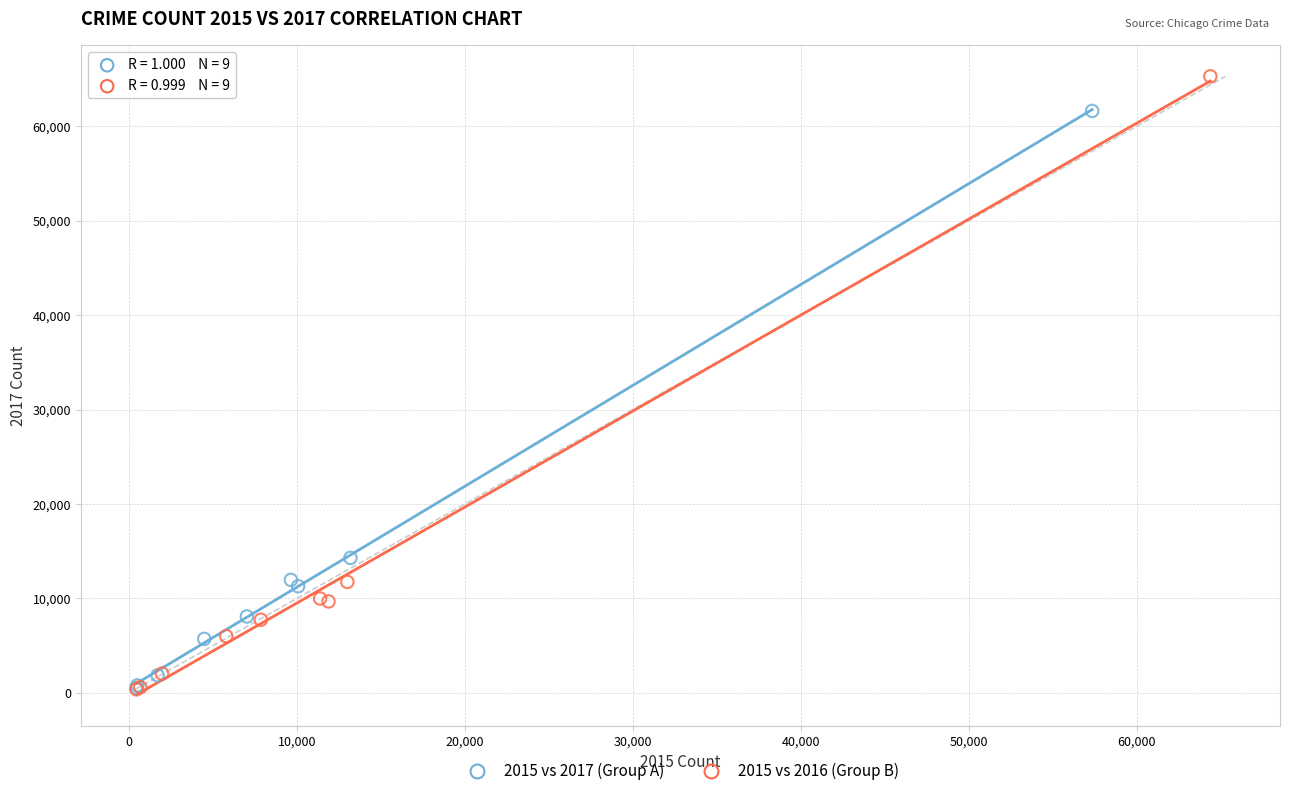

What are all the series names shown in the legend?

2015 vs 2017 (Group A), 2015 vs 2016 (Group B)